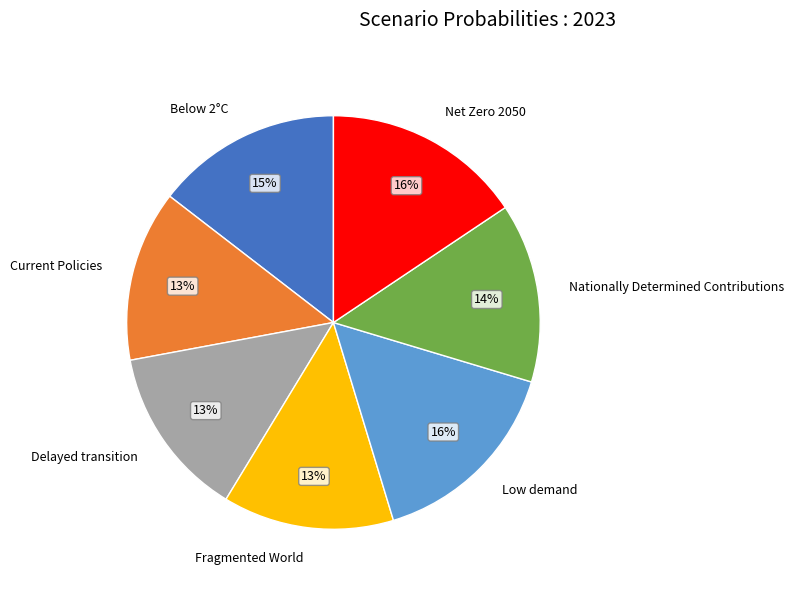

To the nearest percent, what percentage of the pie is Low demand?

16%